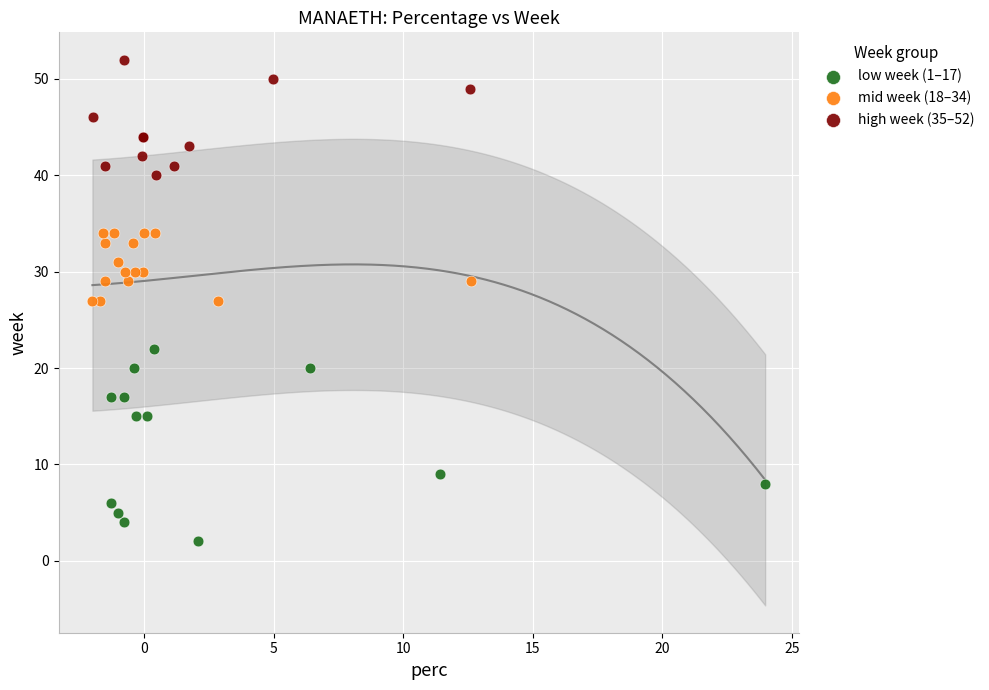

Which series contains the highest Y value?

high week (35–52)